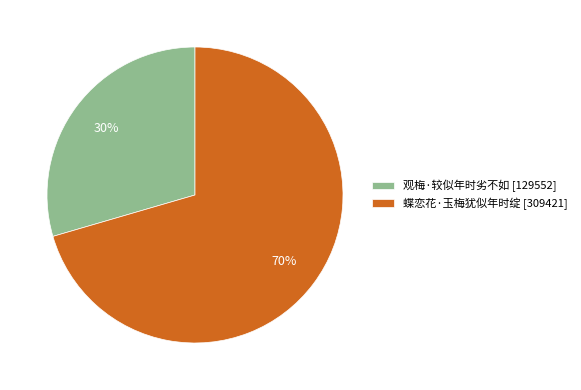

What percentage is the 蝶恋花·玉梅犹似年时绽 slice, to the nearest percent?

70%